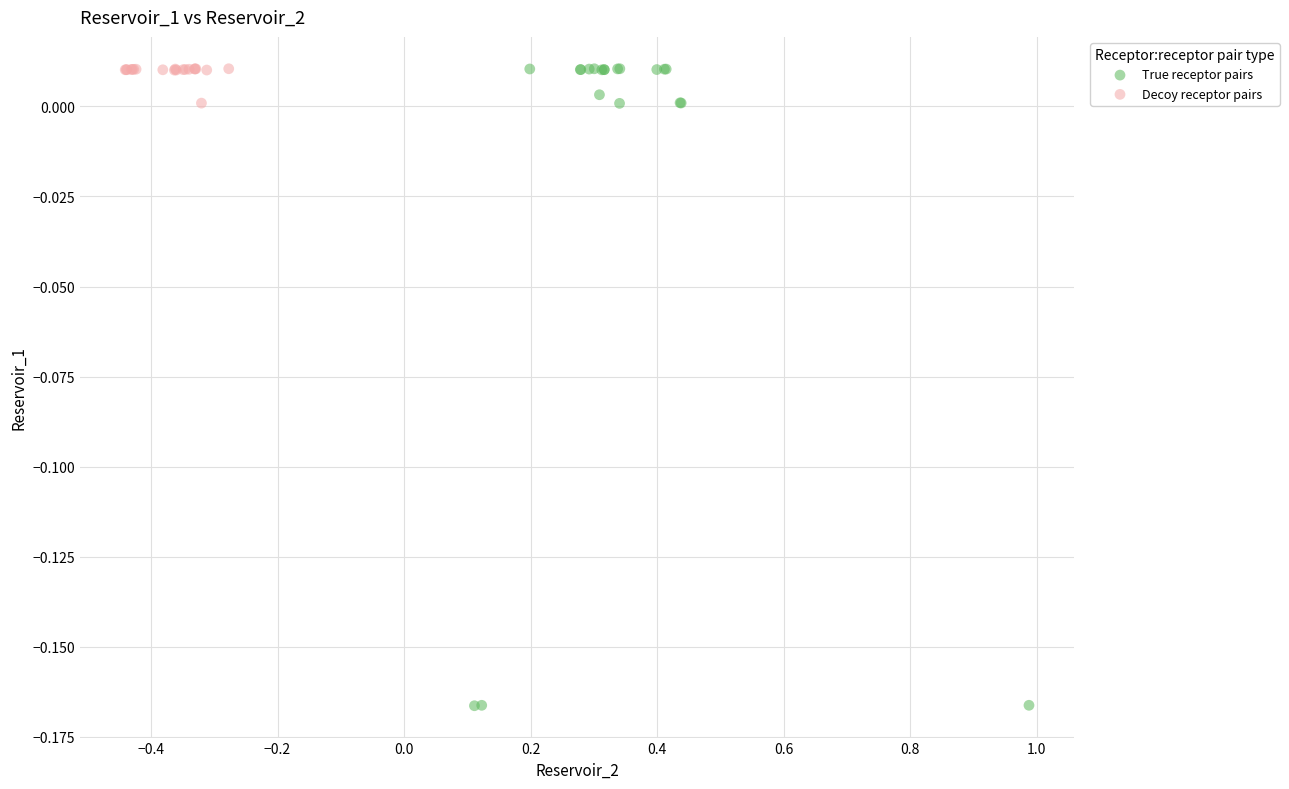

Which series has the widest spread of Y values?

True receptor pairs